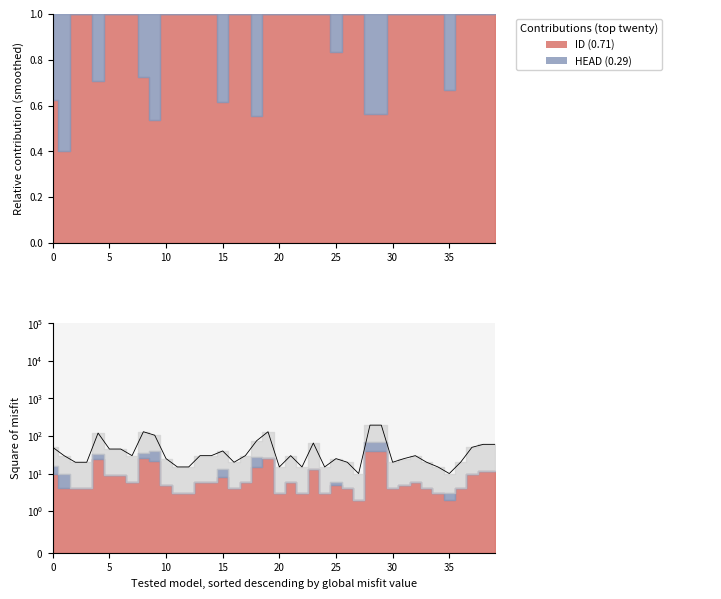

What is the value of the 3rd point from the left?

20